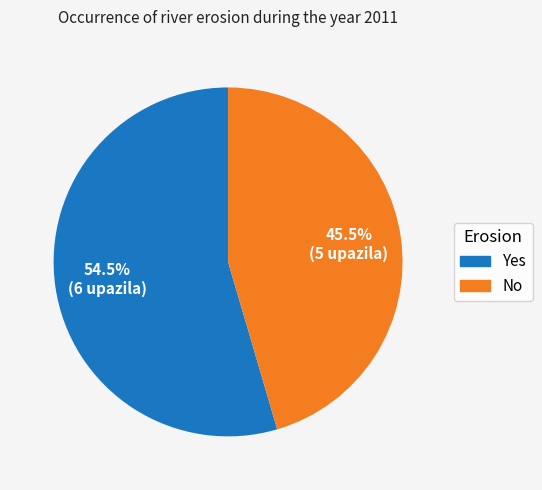

Do No and Yes together represent more than half of the pie?

Yes